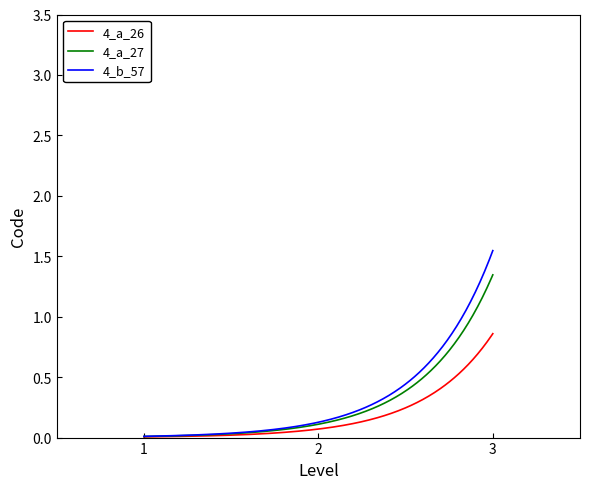

Which series has the widest spread of values?

4_b_57